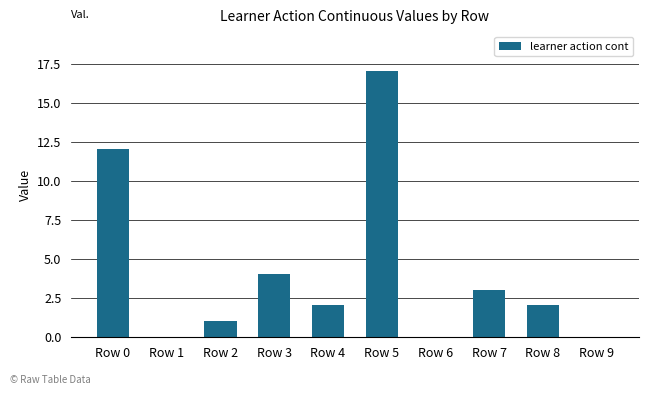

What is the ratio of the value at Row 4 to the value at Row 2?

2.0